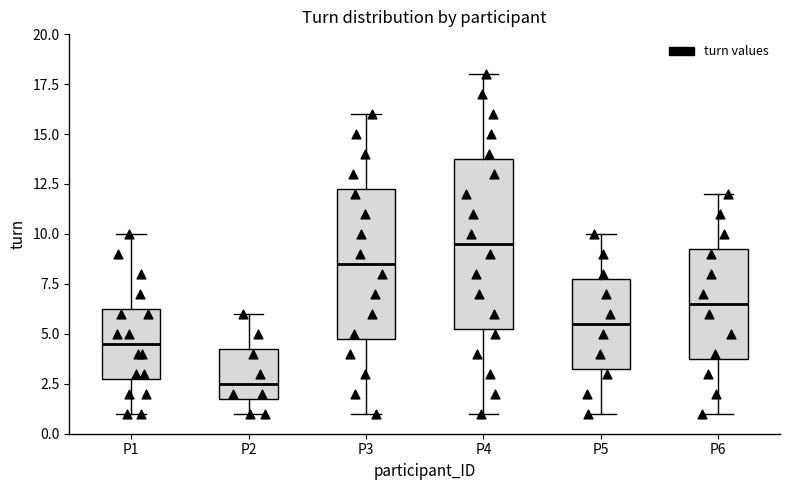

Reading left to right, read every box against the y-axis: the position of its median line, the range the box covers, and the ends of its whiskers. The values are not printed on the chart, so give them approximately, as read against the axis.

P1: median 4.5, box 3.0 to 6.5, whiskers 1.0 to 10.0
P2: median 2.5, box 2.0 to 4.5, whiskers 1.0 to 6.0
P3: median 8.5, box 5.0 to 12.5, whiskers 1.0 to 16.0
P4: median 9.5, box 5.5 to 14.0, whiskers 1.0 to 18.0
P5: median 5.5, box 3.5 to 8.0, whiskers 1.0 to 10.0
P6: median 6.5, box 4.0 to 9.5, whiskers 1.0 to 12.0